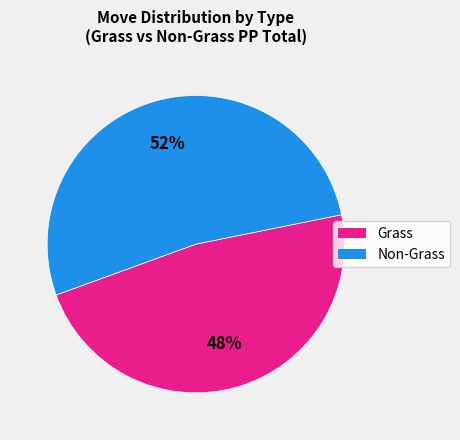

How many segments does this pie chart have?

2